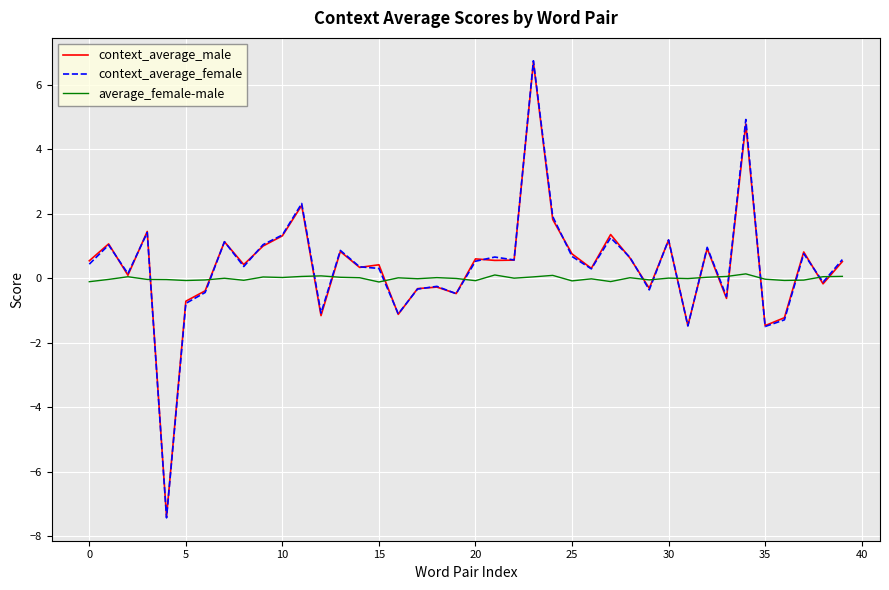

What is the greatest value displayed?

6.8